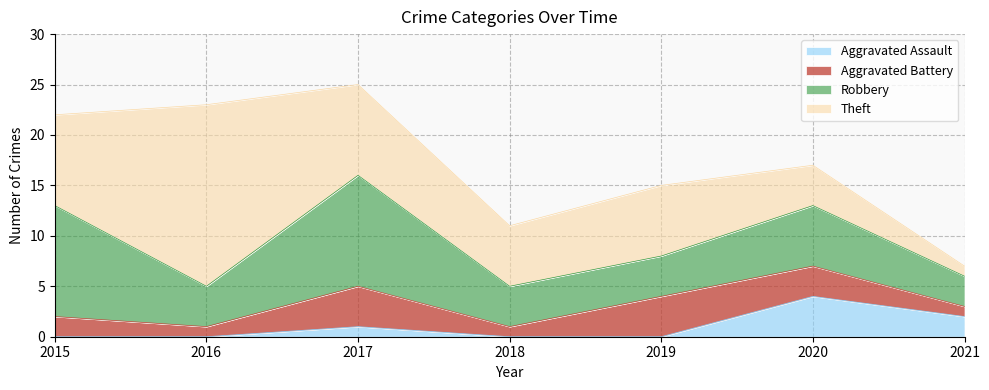

Rank the series by their average value, from highest to lowest.

Theft, Robbery, Aggravated Battery, Aggravated Assault